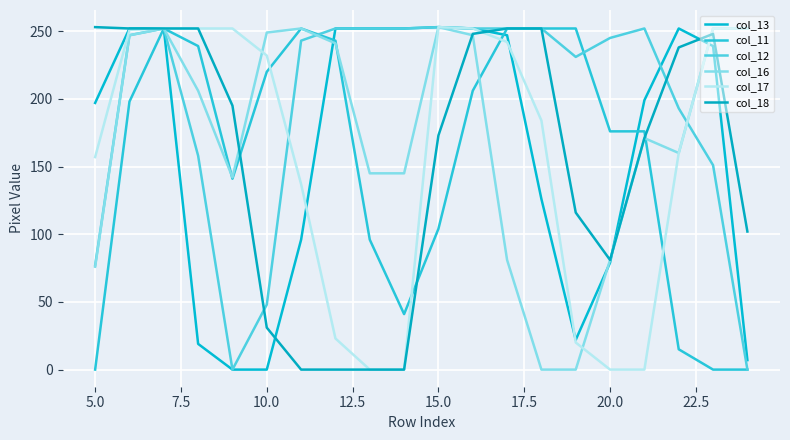

How many interior local valleys does the col_11 series have?

2